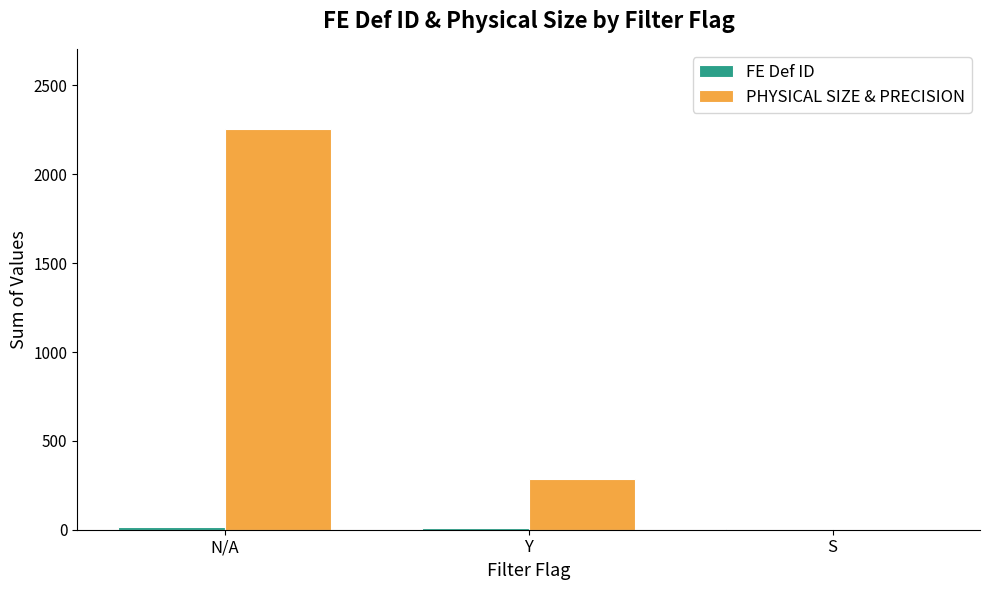

At which category is the sum across all series the highest?

N/A